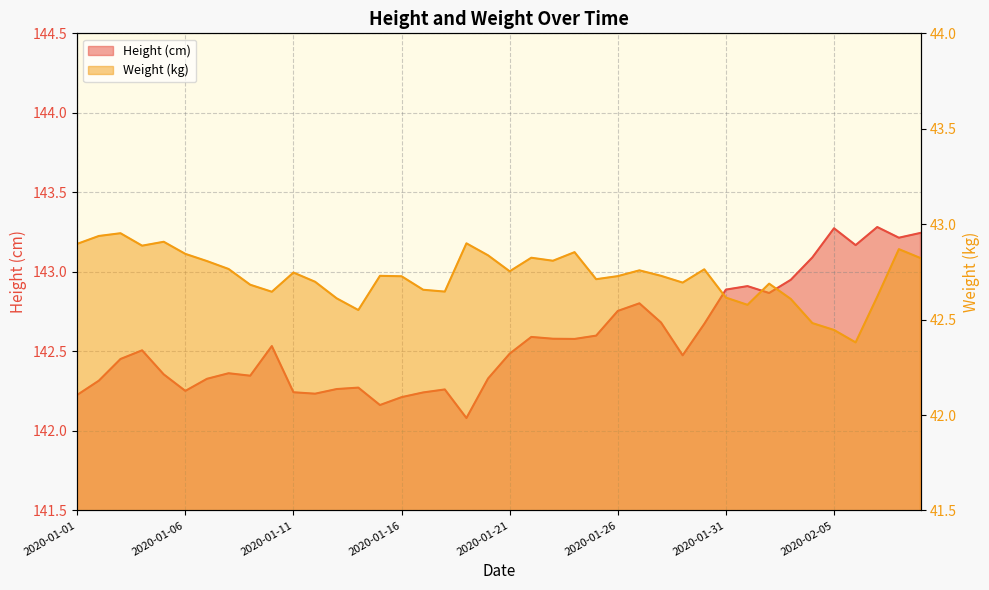

List the labels in order of Weight (kg) value, smallest first.

2020-02-06, 2020-02-05, 2020-02-04, 2020-01-14, 2020-02-01, 2020-02-03, 2020-01-13, 2020-01-31, 2020-02-07, 2020-01-10, 2020-01-18, 2020-01-17, 2020-01-09, 2020-02-02, 2020-01-29, 2020-01-12, 2020-01-25, 2020-01-16, 2020-01-26, 2020-01-15, 2020-01-28, 2020-01-11, 2020-01-21, 2020-01-27, 2020-01-30, 2020-01-08, 2020-01-07, 2020-01-23, 2020-02-09, 2020-01-22, 2020-01-20, 2020-01-06, 2020-01-24, 2020-02-08, 2020-01-04, 2020-01-01, 2020-01-19, 2020-01-05, 2020-01-02, 2020-01-03